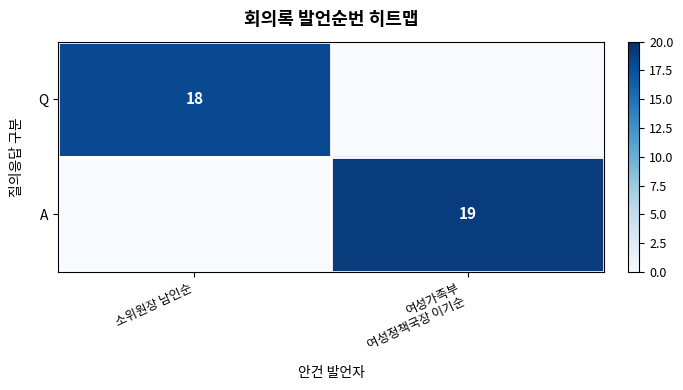

What is the average value of the Q series?

9